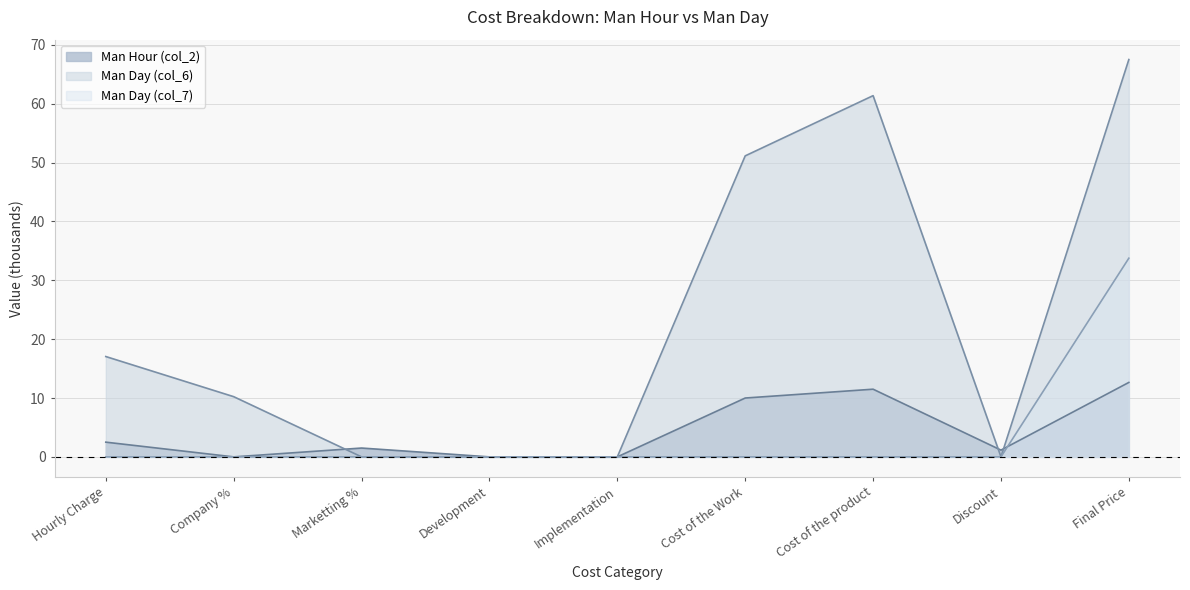

The Man Day (col_6) series shows 0.0 at Discount. True or false?

True